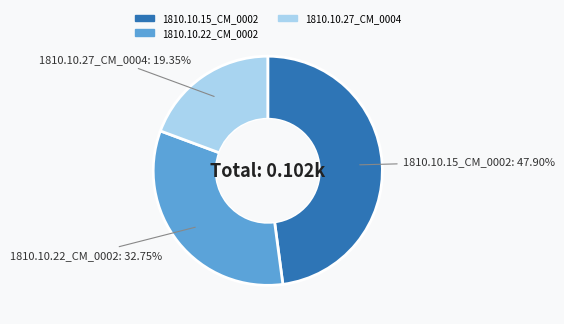

Is there any slice that represents more than half of the pie?

No